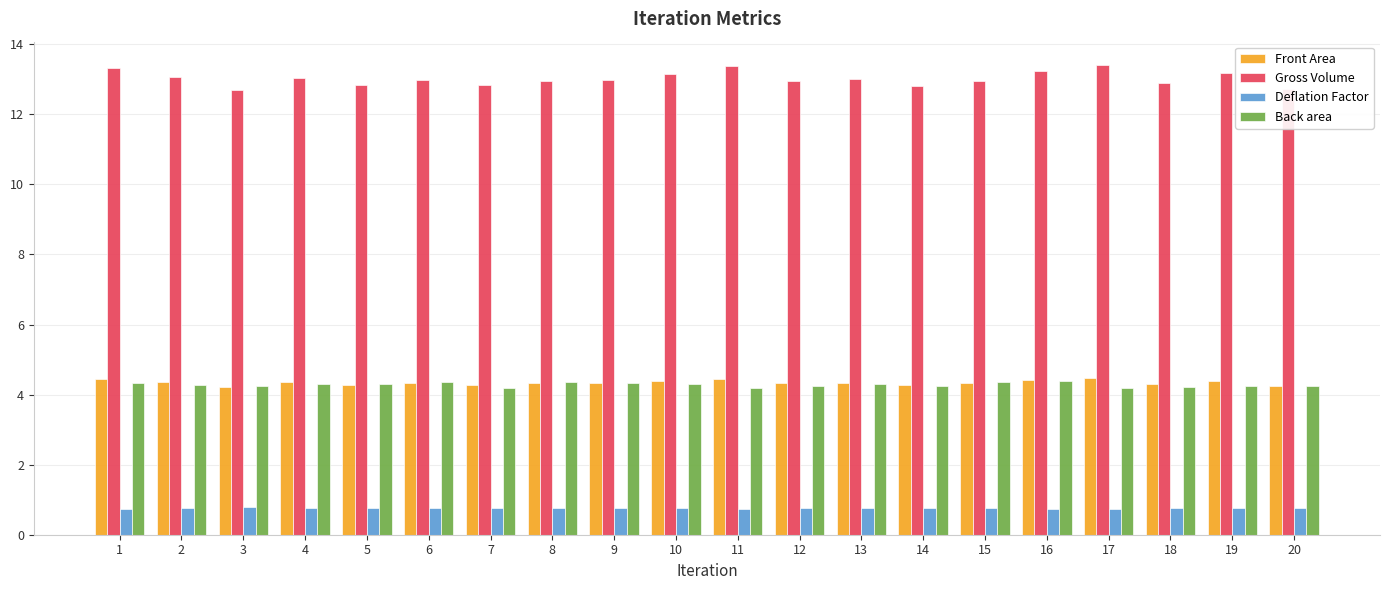

What is the spread (max minus min) of values at 3?

11.9